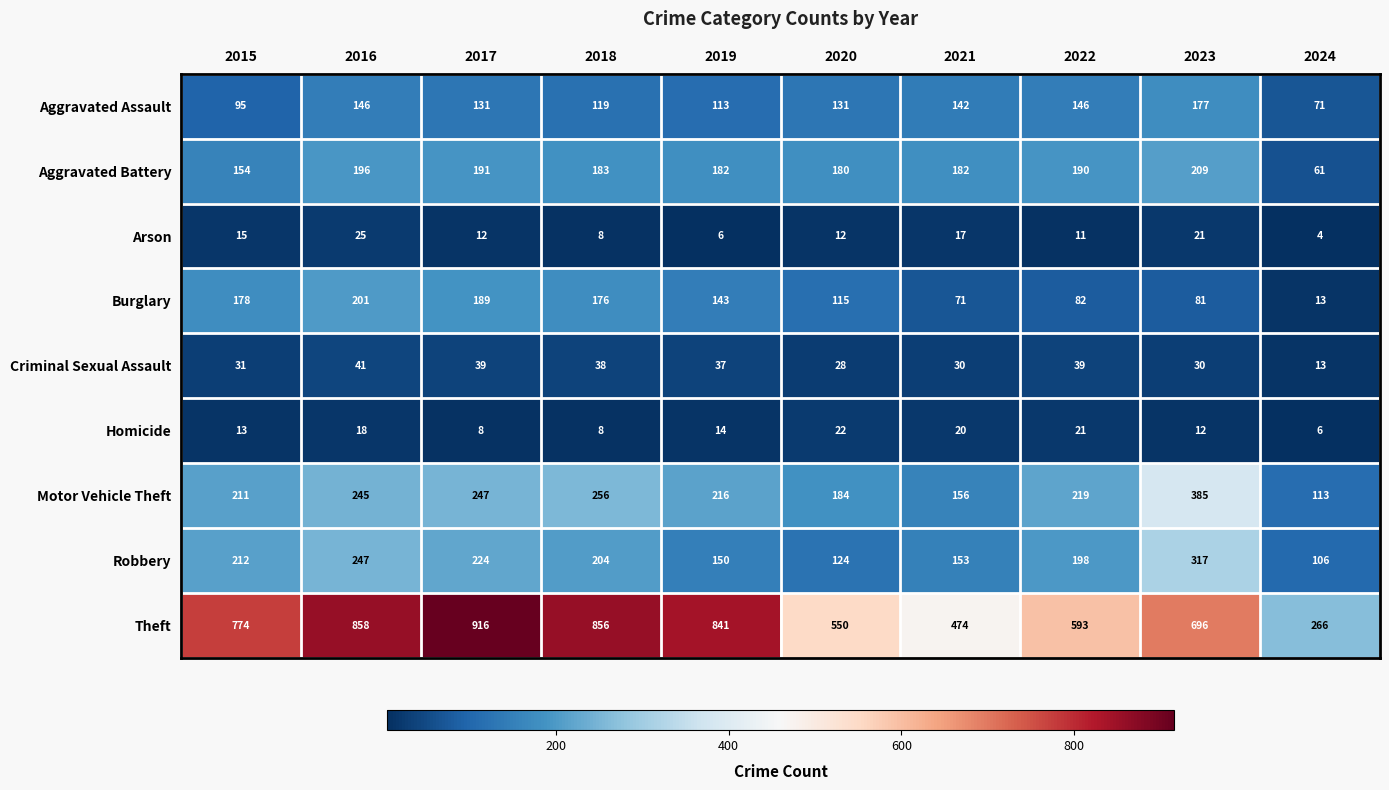

What is the difference between the Theft values at 2017 and 2023?

220